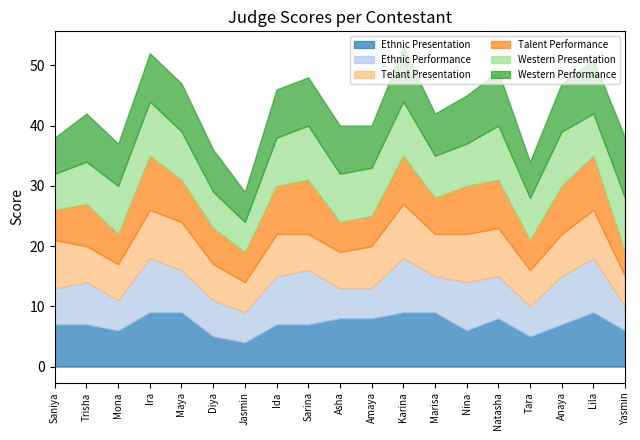

Does the chart have visible grid lines?

No